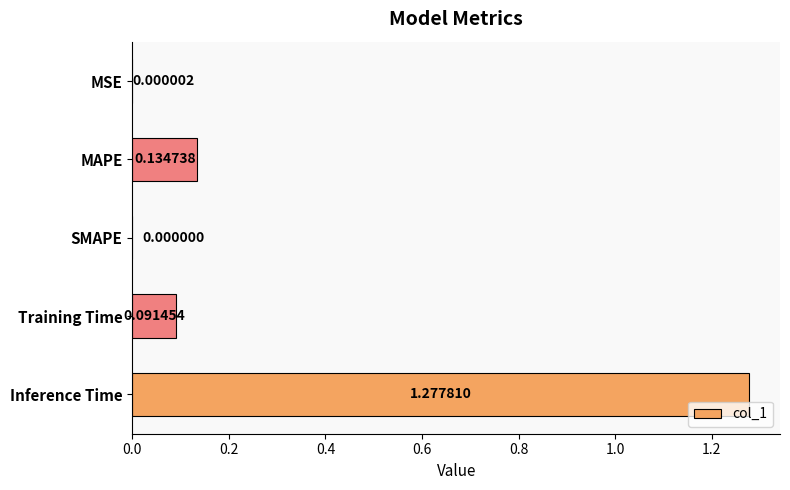

What is the sum of all values?

1.5